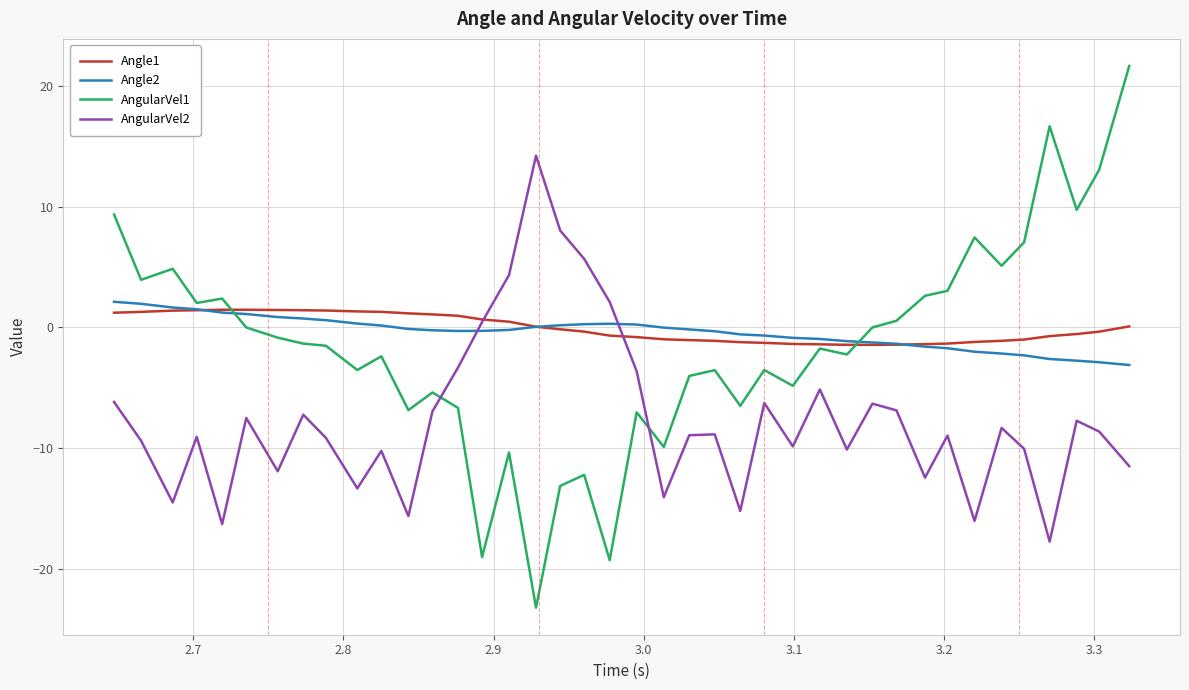

What is the lowest value of the Angle1 series?

-1.4